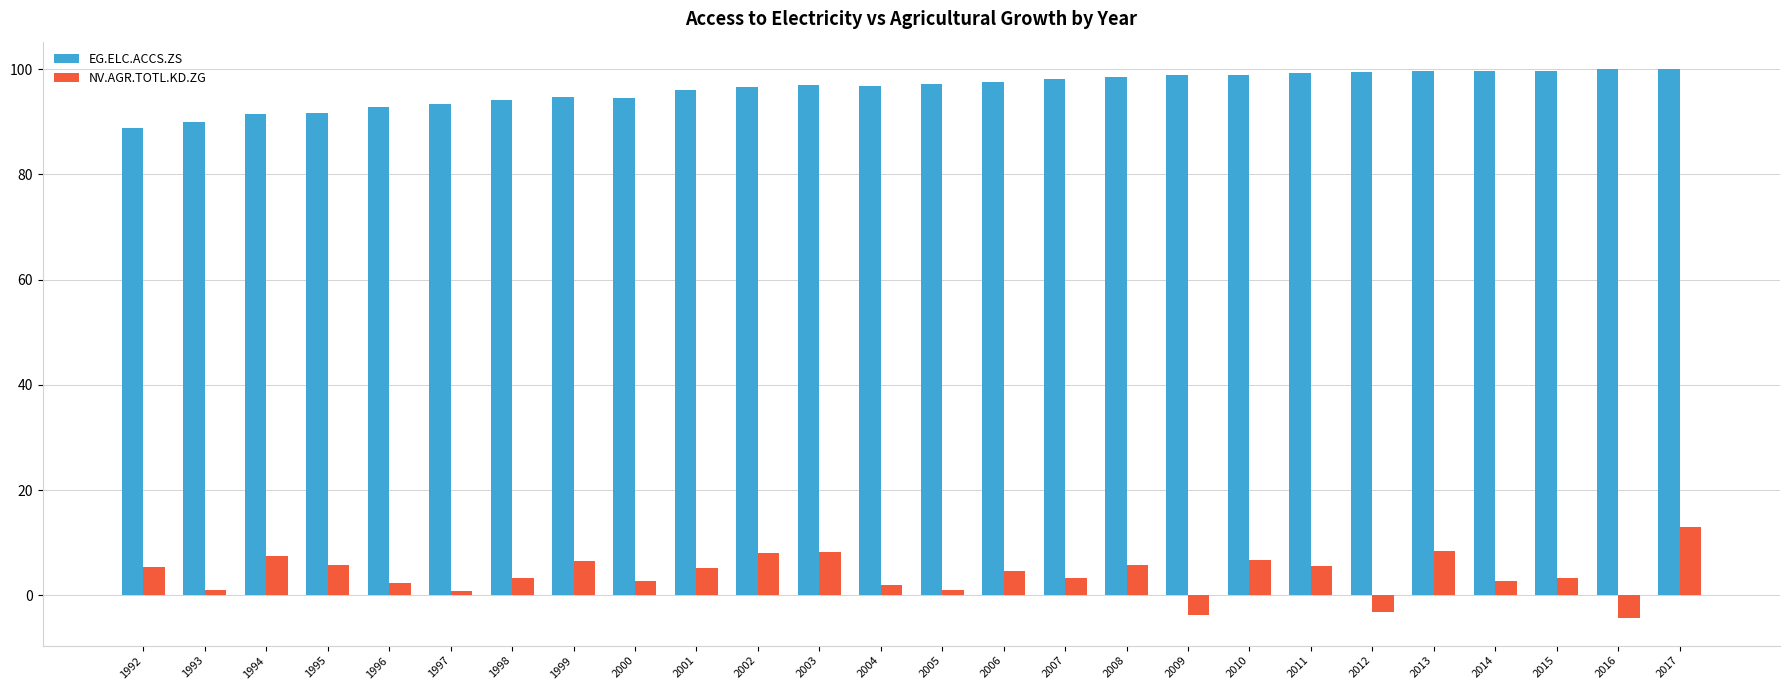

How many values in NV.AGR.TOTL.KD.ZG are below zero?

3